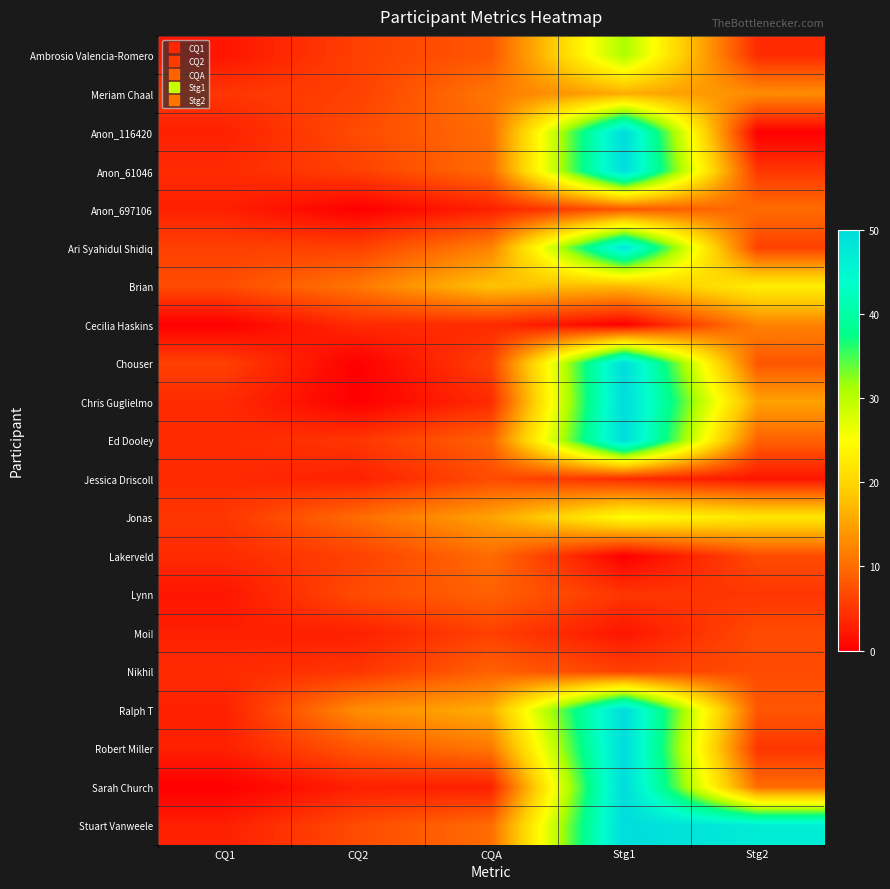

Reading left to right, list all the values displayed in this chart.

Ambrosio Valencia-Romero: CQ1=2	CQ2=6	CQA=8	Stg1=31	Stg2=4
Meriam Chaal: CQ1=5	CQ2=6	CQA=11	Stg1=16	Stg2=13
Anon_116420: CQ1=3	CQ2=7	CQA=10	Stg1=50	Stg2=0
Anon_61046: CQ1=4	CQ2=6	CQA=10	Stg1=50	Stg2=5
Anon_697106: CQ1=3	CQ2=0	CQA=3	Stg1=8	Stg2=10
Ari Syahidul Shidiq: CQ1=6	CQ2=6	CQA=12	Stg1=48	Stg2=6
Brian: CQ1=7	CQ2=11	CQA=18	Stg1=17	Stg2=23
Cecilia Haskins: CQ1=0	CQ2=4	CQA=4	Stg1=0	Stg2=12
Chouser: CQ1=6	CQ2=0	CQA=6	Stg1=50	Stg2=8
Chris Guglielmo: CQ1=4	CQ2=0	CQA=4	Stg1=50	Stg2=15
Ed Dooley: CQ1=4	CQ2=5	CQA=9	Stg1=50	Stg2=9
Jessica Driscoll: CQ1=4	CQ2=3	CQA=7	Stg1=4	Stg2=2
Jonas: CQ1=5	CQ2=10	CQA=15	Stg1=25	Stg2=22
Lakerveld: CQ1=4	CQ2=6	CQA=10	Stg1=0	Stg2=7
Lynn: CQ1=2	CQ2=7	CQA=9	Stg1=5	Stg2=5
Moi!: CQ1=3	CQ2=3	CQA=6	Stg1=2	Stg2=7
Nikhil: CQ1=4	CQ2=5	CQA=9	Stg1=6	Stg2=7
Ralph T: CQ1=3	CQ2=13	CQA=16	Stg1=50	Stg2=8
Robert Miller: CQ1=3	CQ2=8	CQA=11	Stg1=50	Stg2=5
Sarah Church: CQ1=0	CQ2=3	CQA=3	Stg1=50	Stg2=10
Stuart Vanweele: CQ1=3	CQ2=7	CQA=10	Stg1=50	Stg2=47